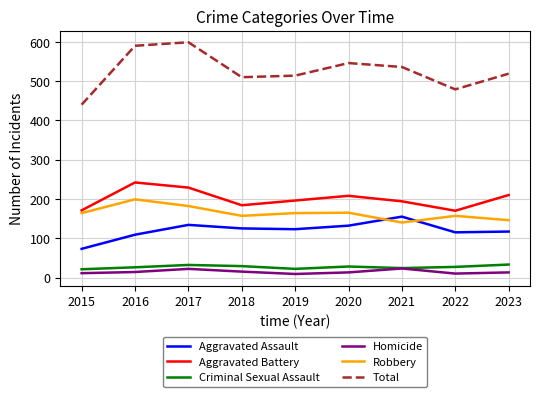

What are all the series names shown in the legend?

Aggravated Assault, Aggravated Battery, Criminal Sexual Assault, Homicide, Robbery, Total